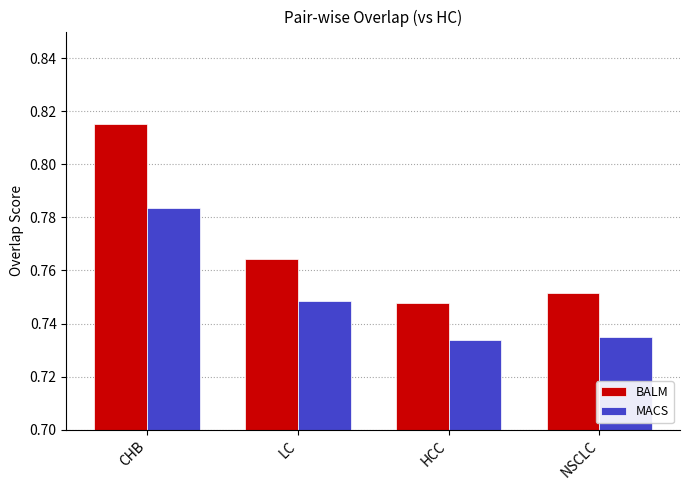

Which series has the widest spread of values?

BALM